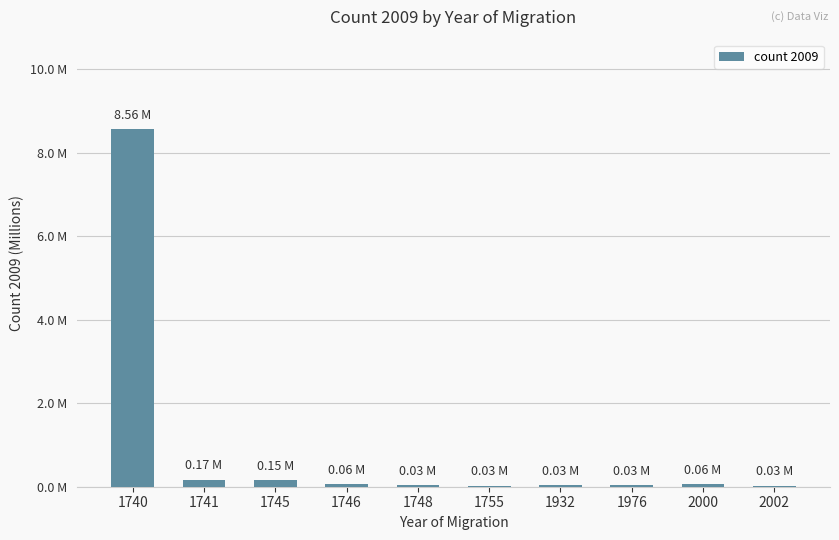

Rank the categories by value from lowest to highest.

1755, 2002, 1748, 1976, 1932, 2000, 1746, 1745, 1741, 1740